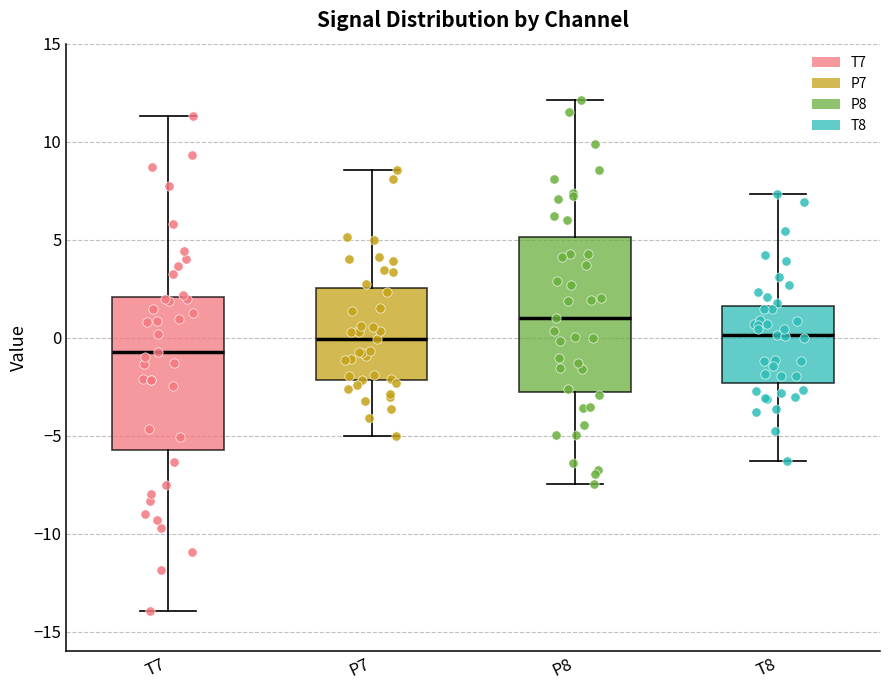

Where does the upper whisker of the box for P7 end on the y-axis? The values are not printed on the chart, so give them approximately, as read against the axis.

8.5